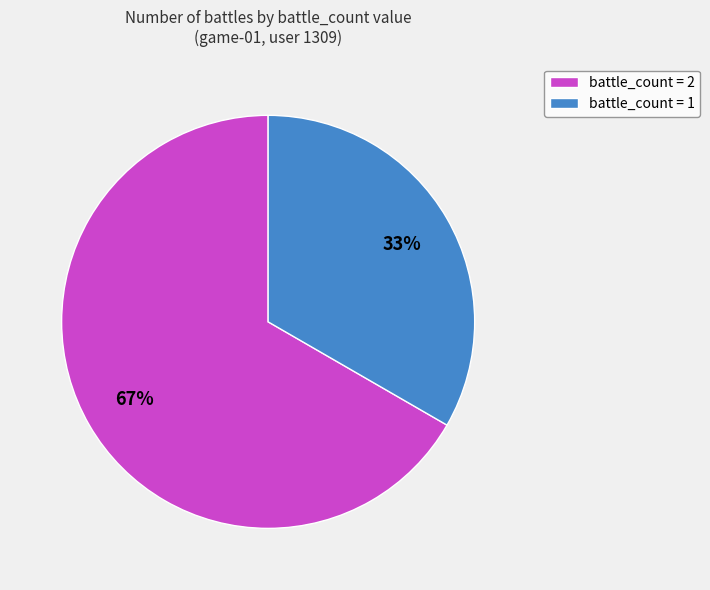

How many segments does this pie chart have?

2